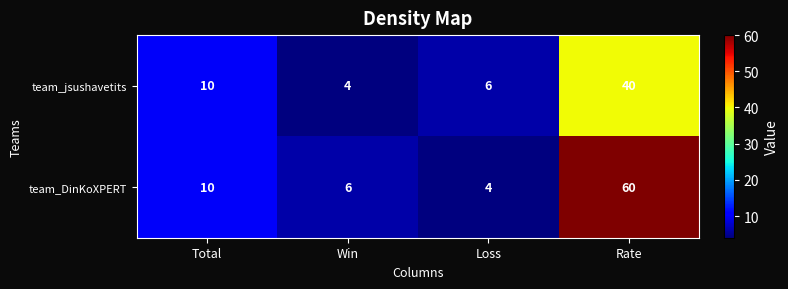

What is the difference between the maximum and second lowest values in the team_DinKoXPERT series?

54